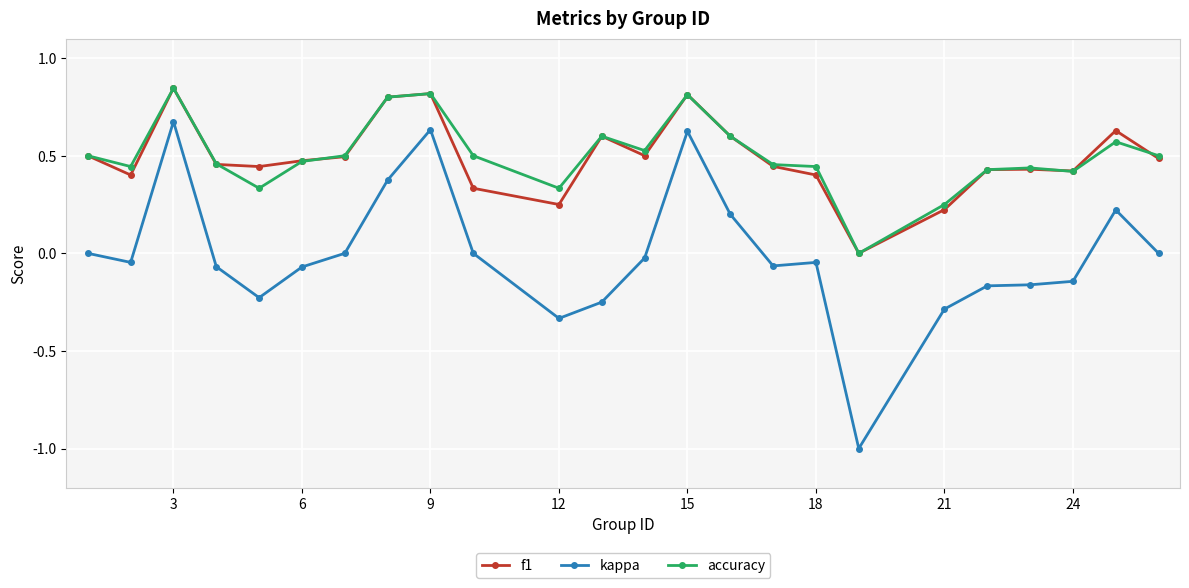

Which series has the widest spread of values?

kappa